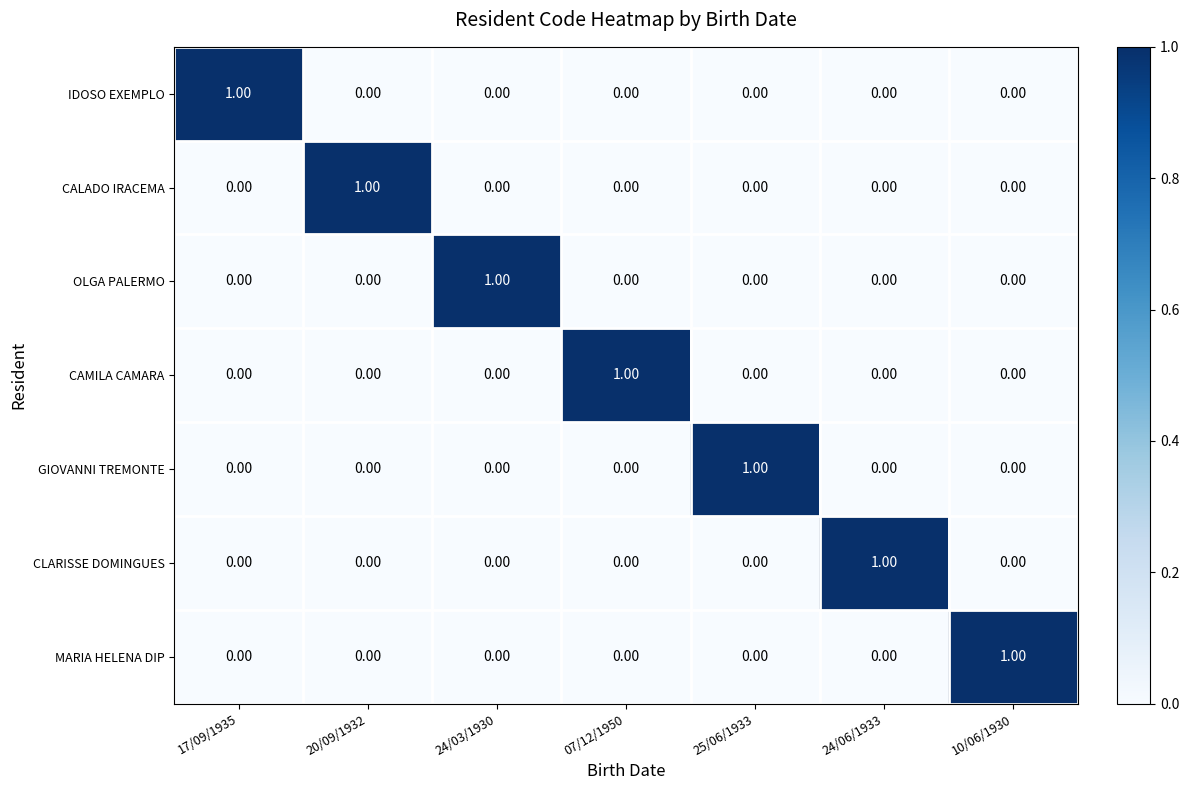

At how many categories does at least one series exceed 0?

7